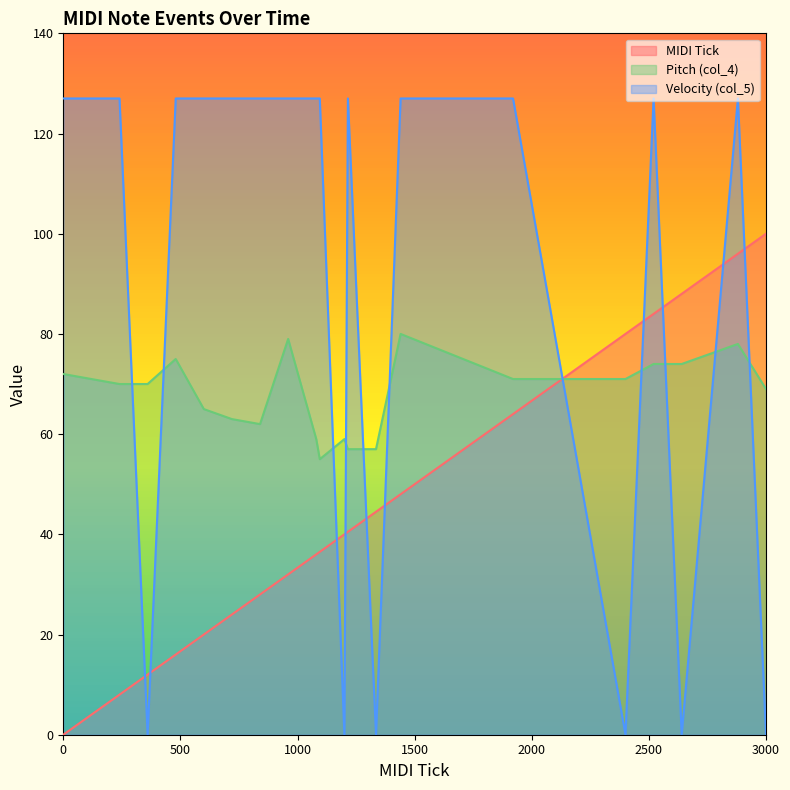

How many lines are shown in the chart?

3